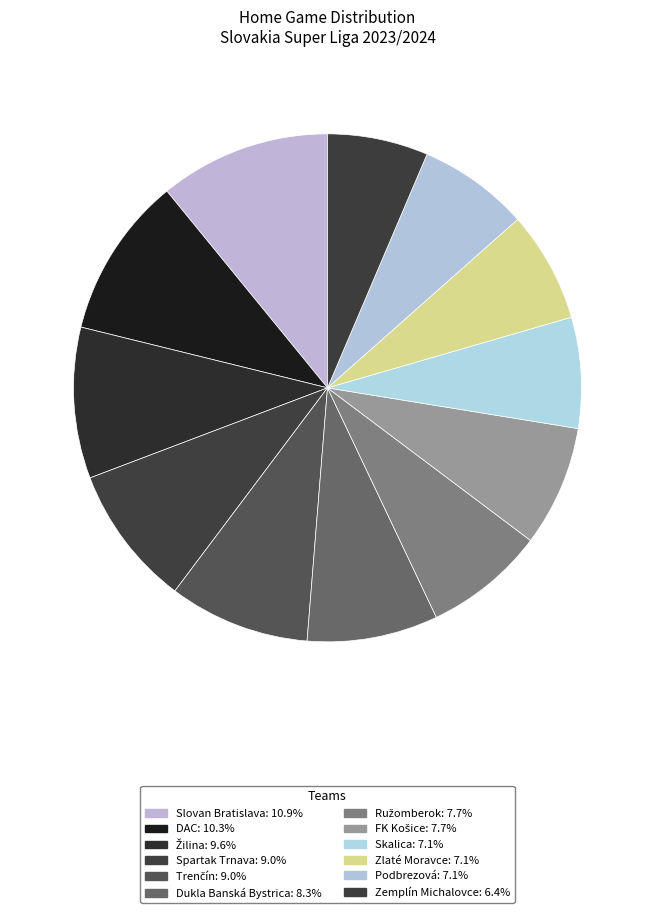

To the nearest percent, what is the average slice percentage?

8%